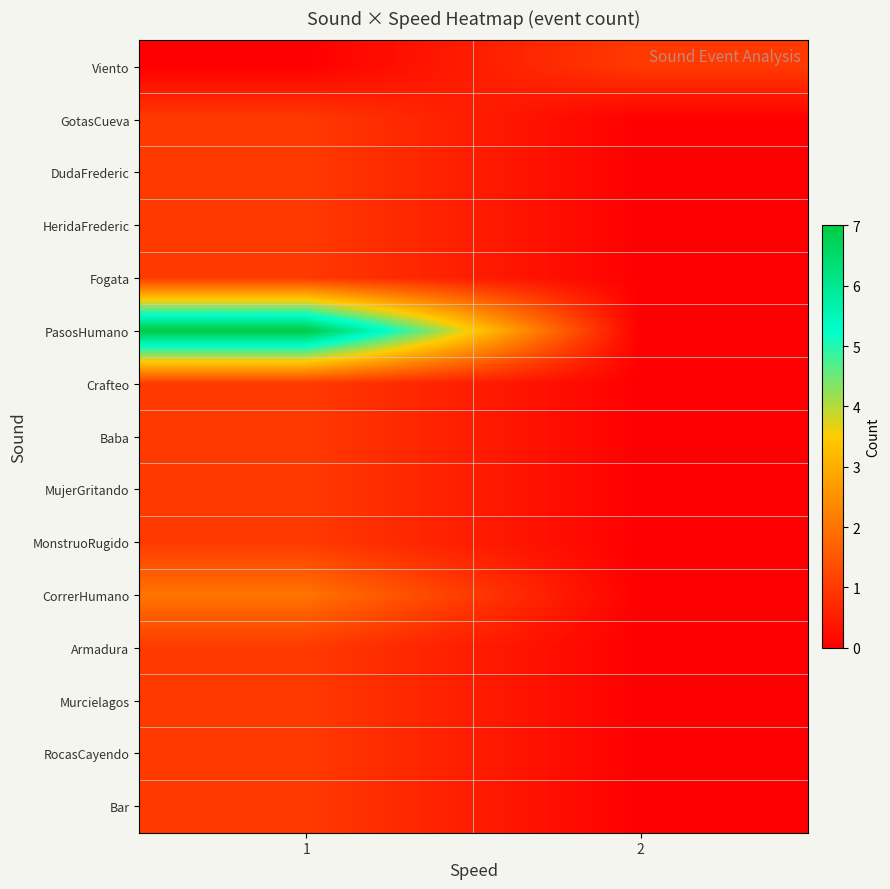

How many data points does each series have?

2